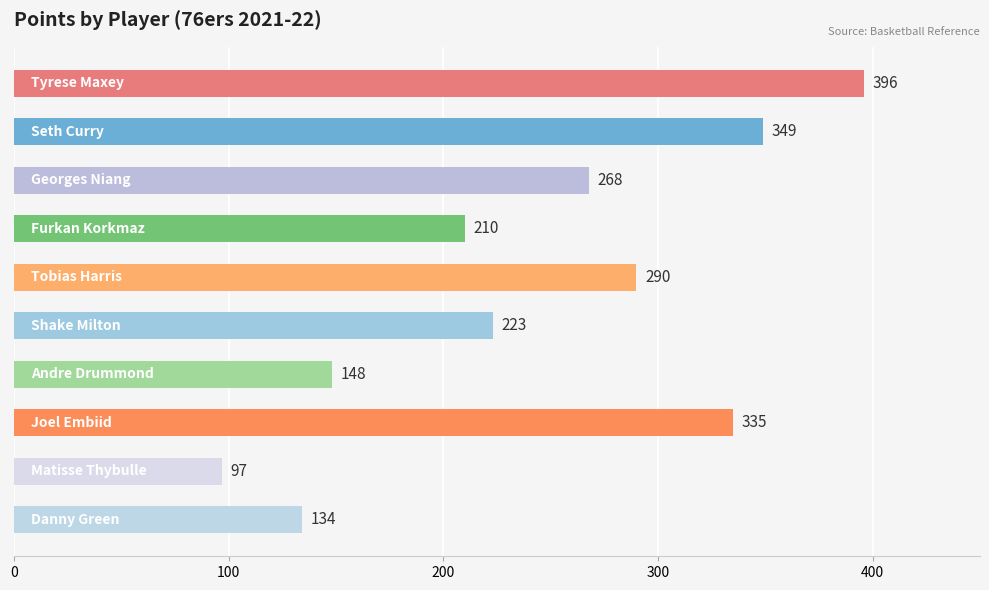

What is the average value?

245